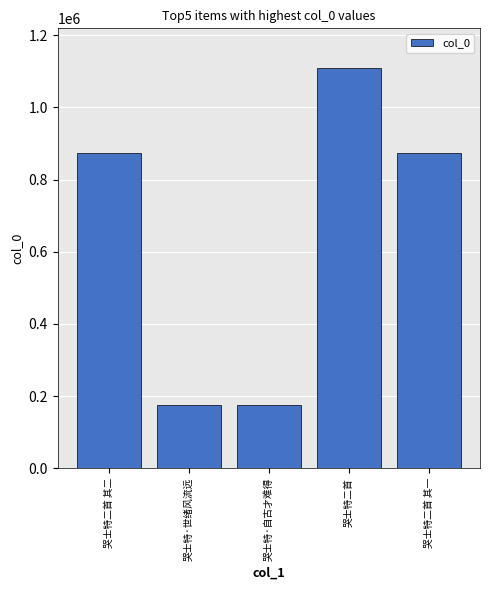

What value does the data have at 哭士特·世绪风流远?

175915